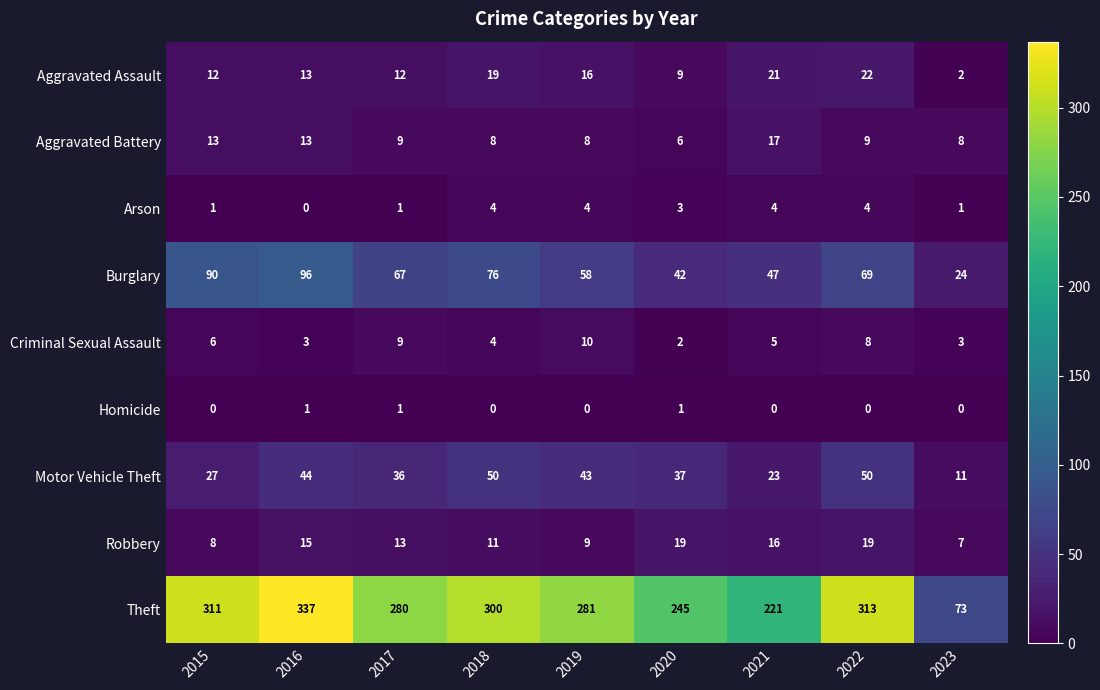

What is the total value across all series at 2016?

522